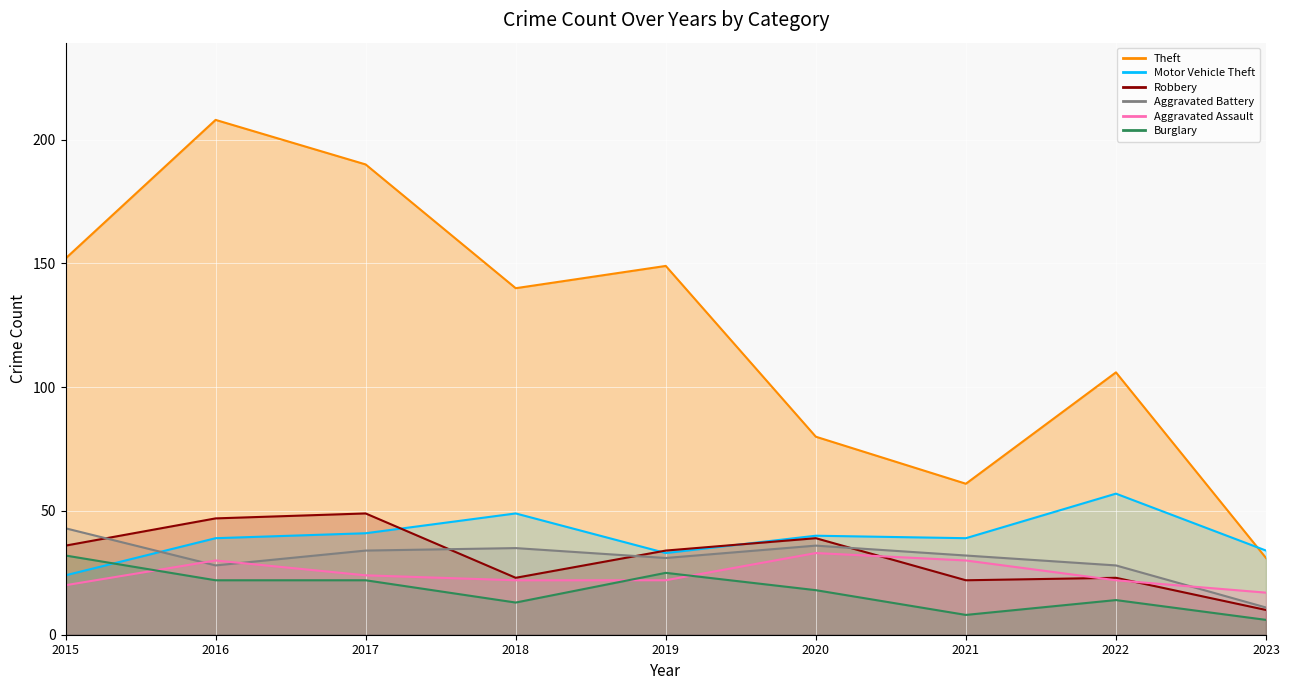

Reading left to right, extract all data points from this chart.

Theft: 152	208	190	140	149	80	61	106	31
Motor Vehicle Theft: 24	39	41	49	33	40	39	57	34
Robbery: 36	47	49	23	34	39	22	23	10
Aggravated Battery: 43	28	34	35	31	36	32	28	11
Aggravated Assault: 20	30	24	22	22	33	30	22	17
Burglary: 32	22	22	13	25	18	8	14	6